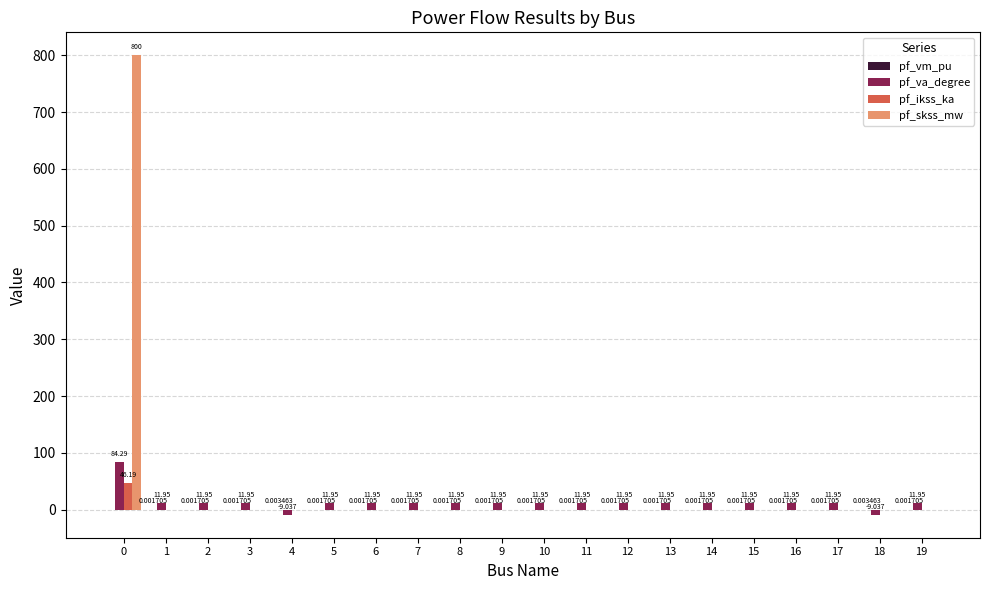

Does the chart contain stacked bars?

No